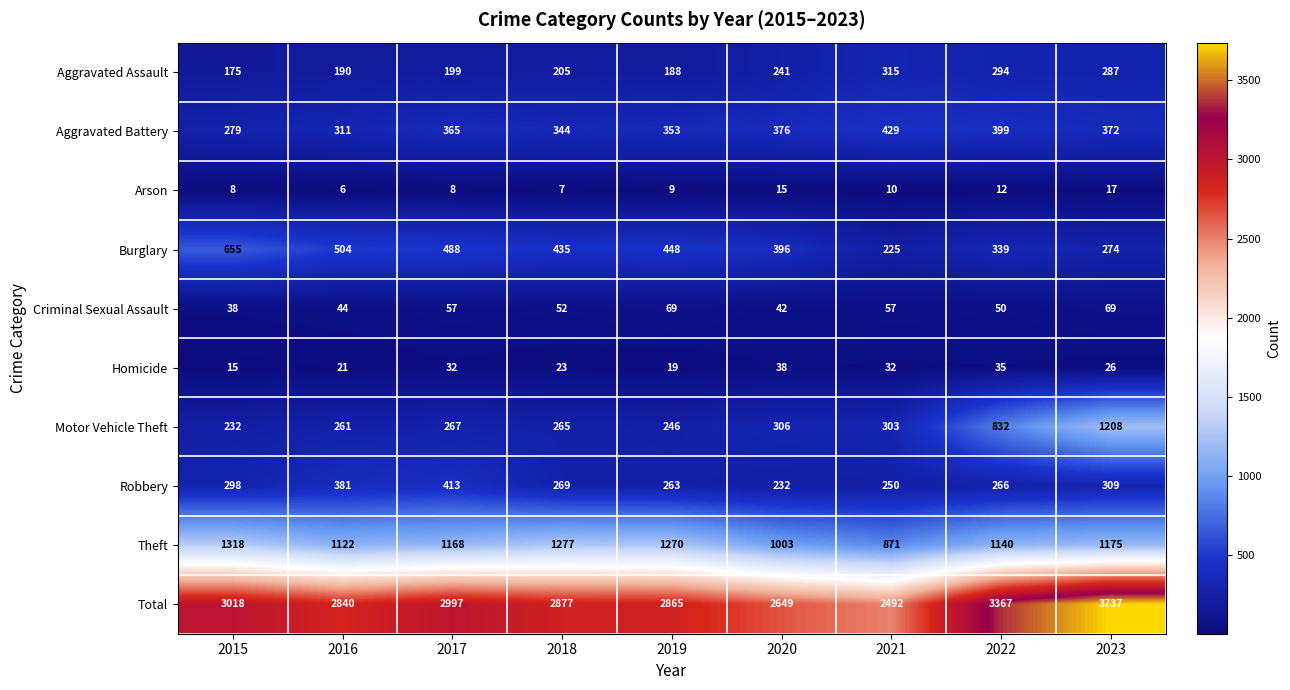

The value of Total at 2021 is 516. True or false?

False